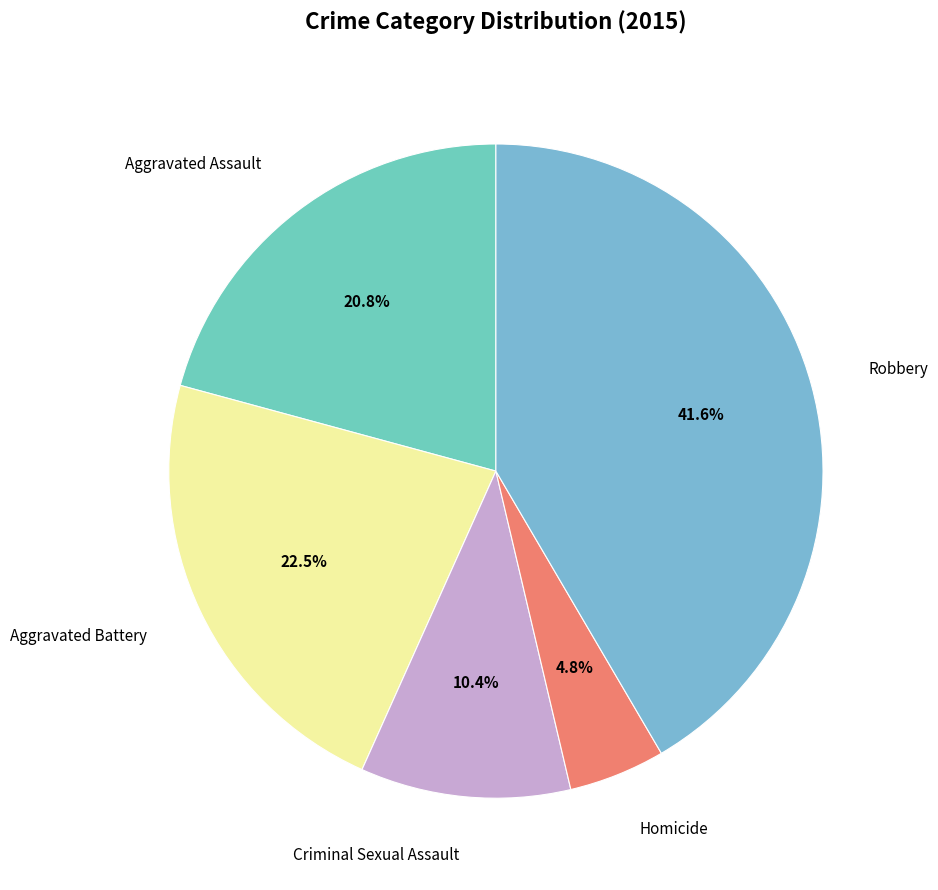

Does Robbery account for over 50% of the chart?

No